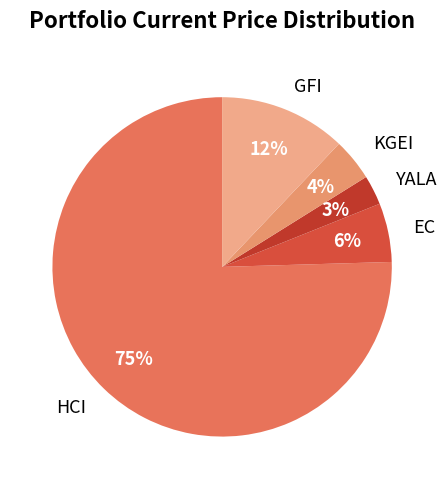

Which category has the biggest portion of the pie?

HCI